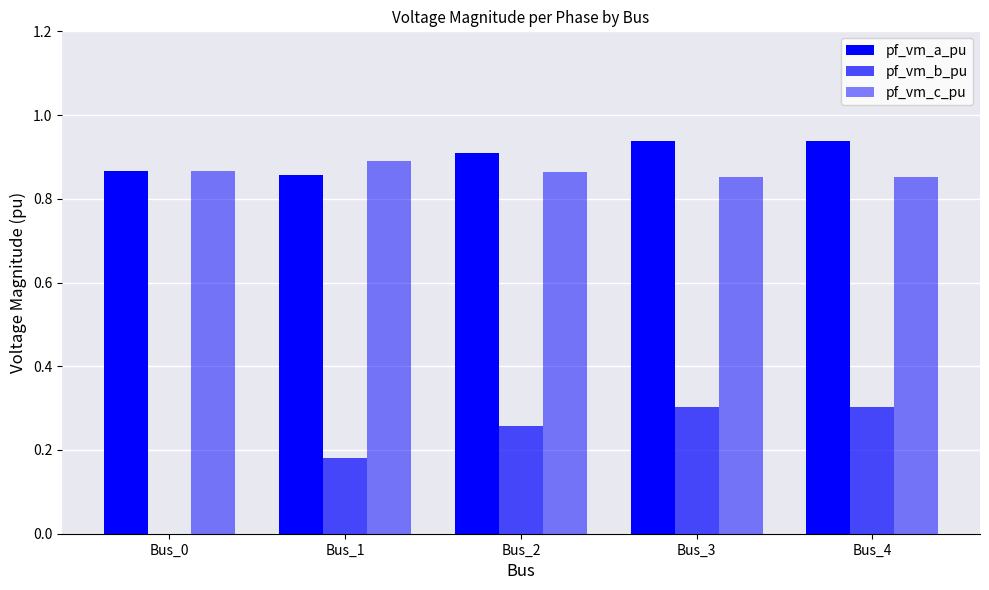

Reading left to right, transcribe all the data shown in this chart.

pf_vm_a_pu: 0.9	0.9	0.9	0.9	0.9
pf_vm_b_pu: 0.0	0.2	0.3	0.3	0.3
pf_vm_c_pu: 0.9	0.9	0.9	0.9	0.9